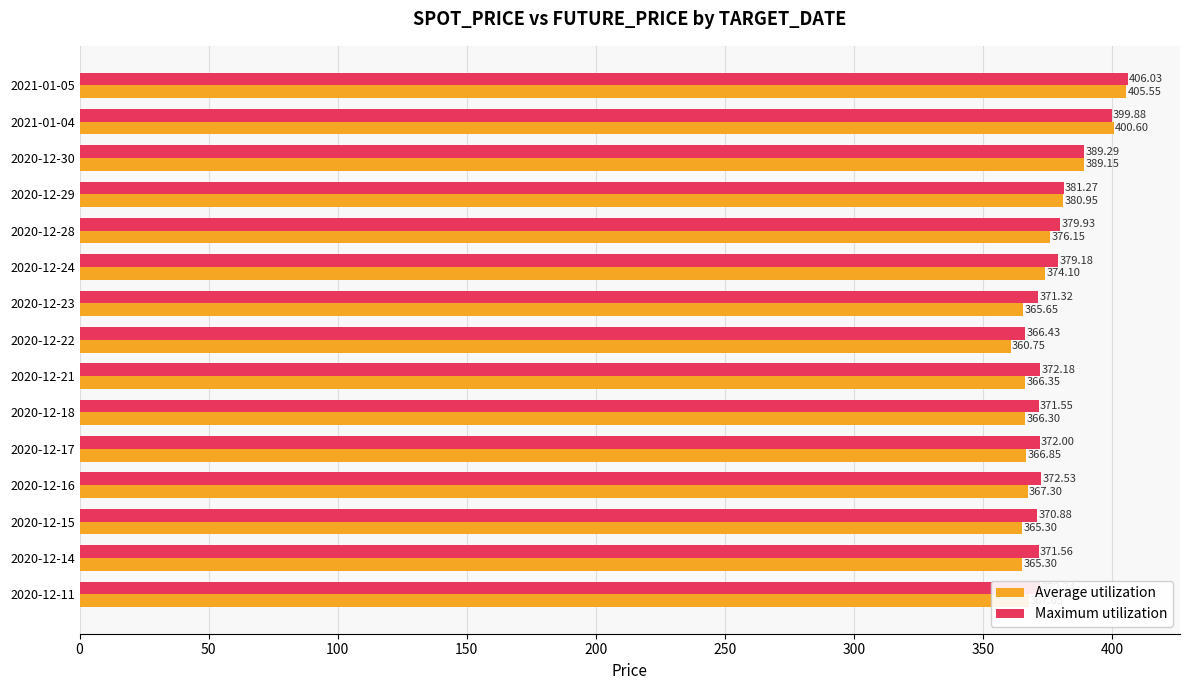

List the labels in order of Maximum utilization value, largest first.

2021-01-05, 2021-01-04, 2020-12-30, 2020-12-29, 2020-12-28, 2020-12-24, 2020-12-16, 2020-12-11, 2020-12-21, 2020-12-17, 2020-12-14, 2020-12-18, 2020-12-23, 2020-12-15, 2020-12-22